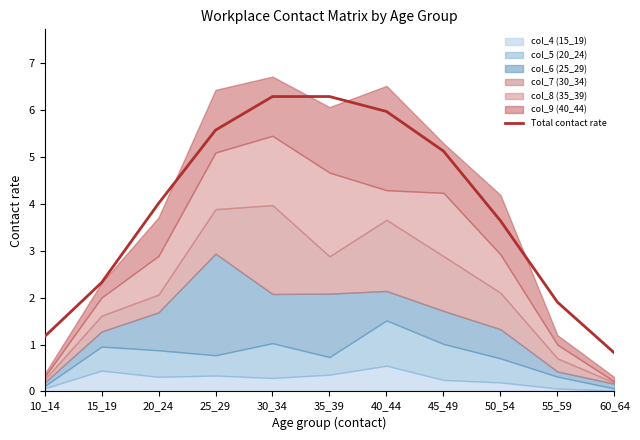

What is the minimum value shown in the chart?

0.8